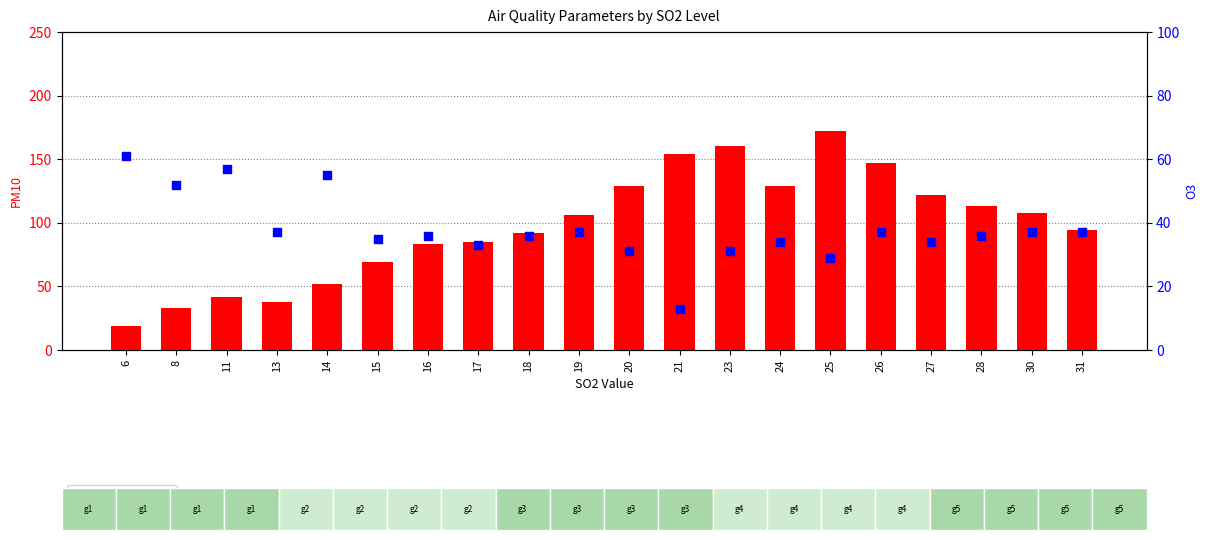

Which series has the widest spread of Y values?

PM10